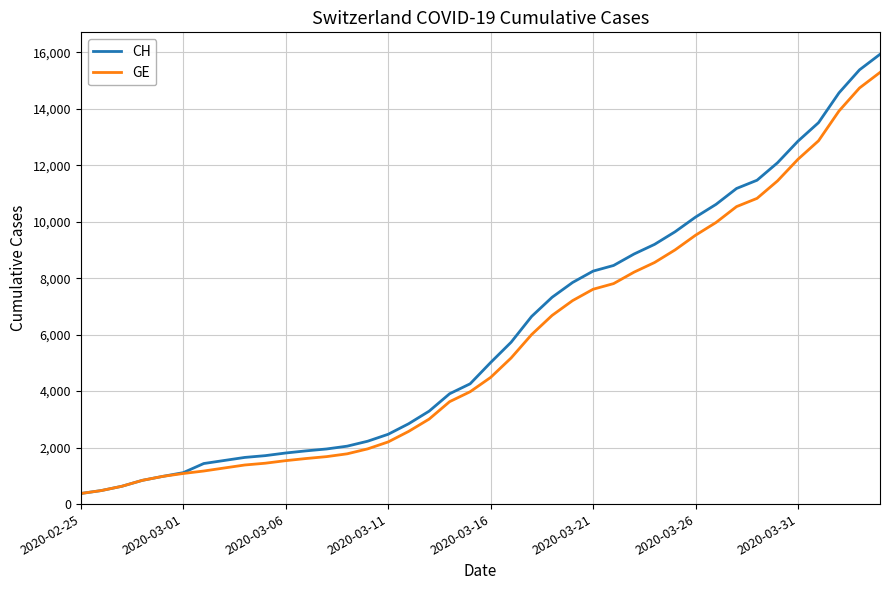

What is the minimum value for GE?

375